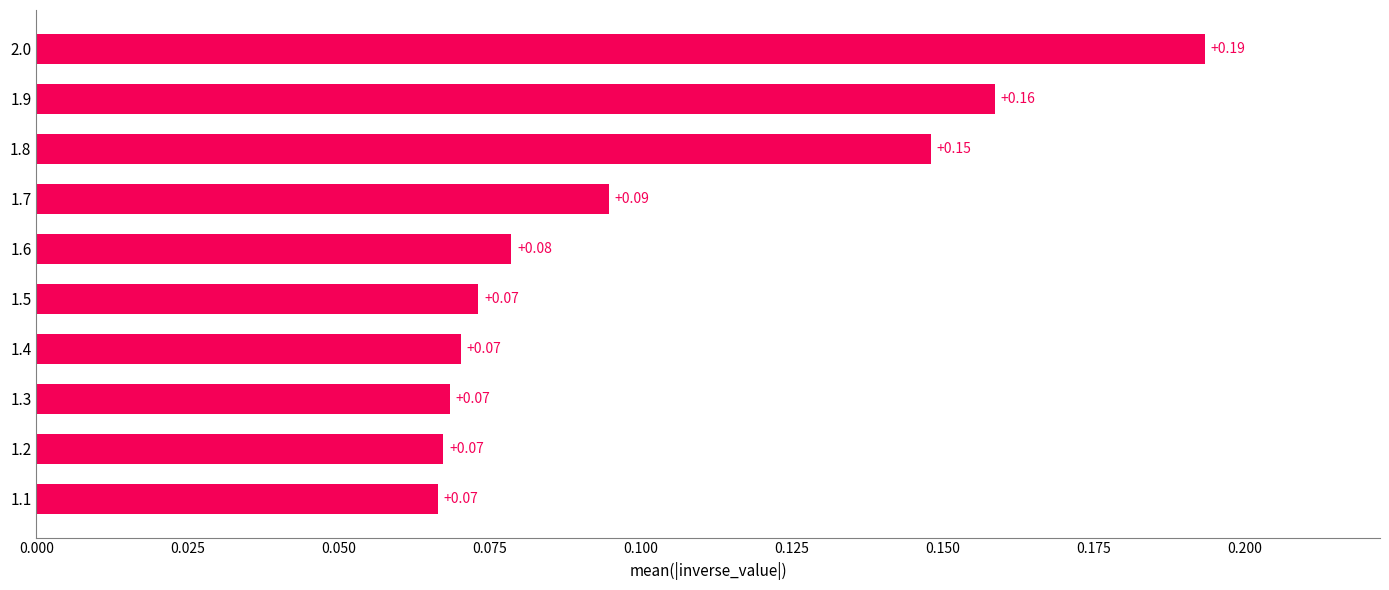

What is the sum of the values at 1.2 and 2.0?

0.3